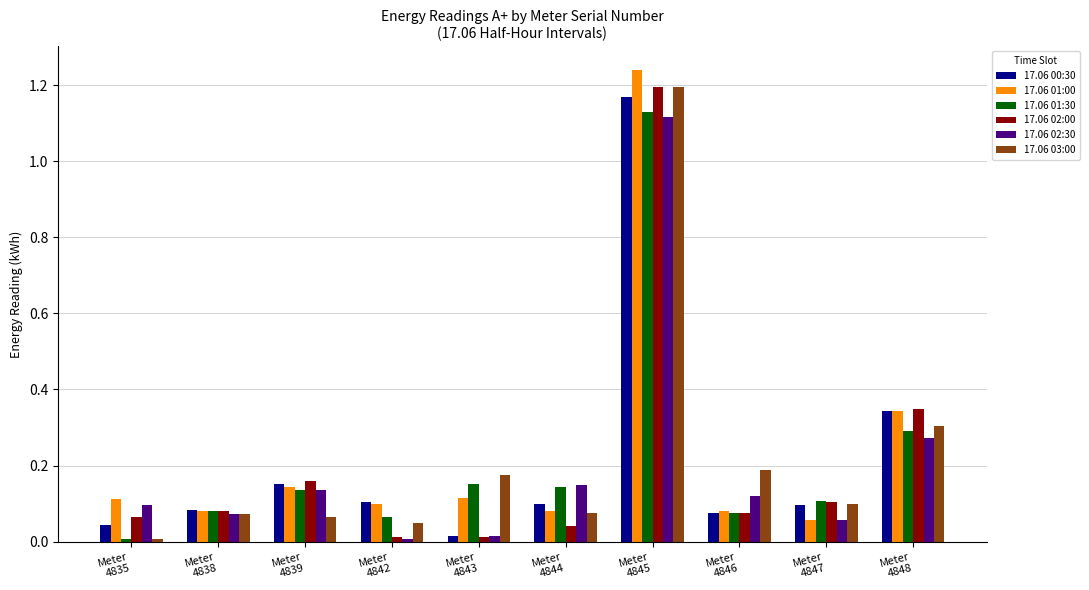

What is the sum of all 17.06 01:00 values?

2.4